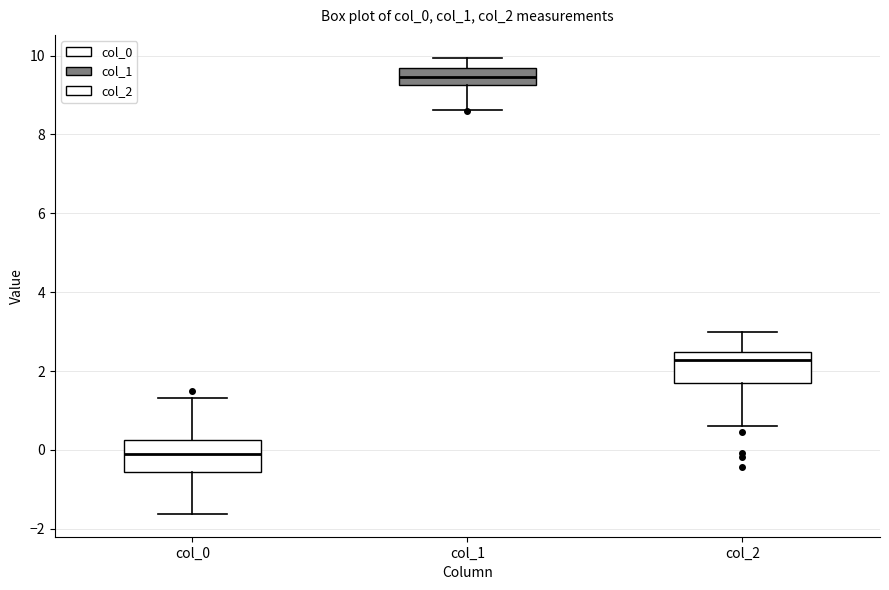

Reading left to right, transcribe this box plot: for each box, give where its median line is, the range the box spans, and where its two whiskers end, as read against the y-axis. The values are not printed on the chart, so give them approximately, as read against the axis.

col_0: median -0.2, box -0.6 to 0.2, whiskers -1.6 to 1.4
col_1: median 9.4, box 9.2 to 9.6, whiskers 8.6 to 10.0
col_2: median 2.2, box 1.8 to 2.4, whiskers 0.6 to 3.0